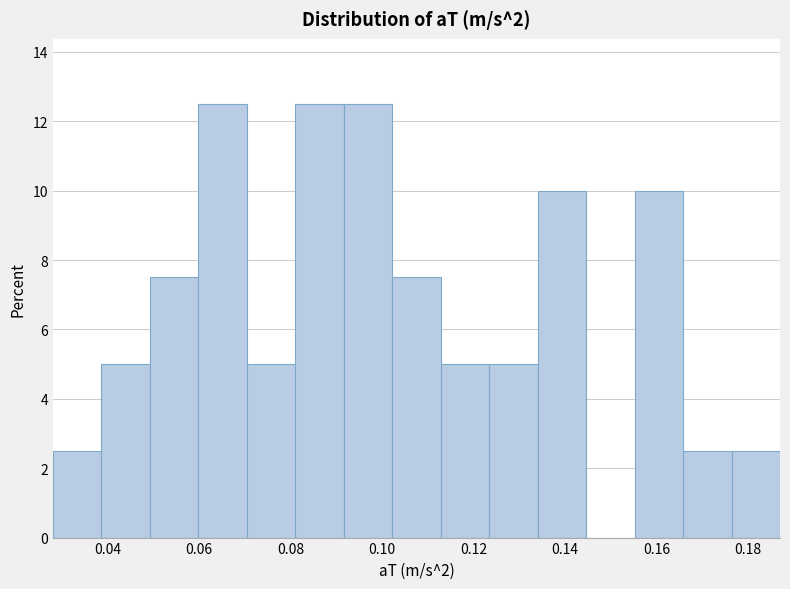

Reading left to right, list every bar in this chart as the range it spans on the x-axis followed by its height. Neither the bar edges nor the heights are printed on the chart, so give them approximately, as read against the axes.

0.028 to 0.038: 2.6
0.038 to 0.050: 5.0
0.050 to 0.060: 7.6
0.060 to 0.070: 12.6
0.070 to 0.082: 5.0
0.082 to 0.092: 12.6
0.092 to 0.102: 12.6
0.102 to 0.112: 7.6
0.112 to 0.124: 5.0
0.124 to 0.134: 5.0
0.134 to 0.144: 10.0
0.144 to 0.156: 0
0.156 to 0.166: 10.0
0.166 to 0.176: 2.6
0.176 to 0.188: 2.6